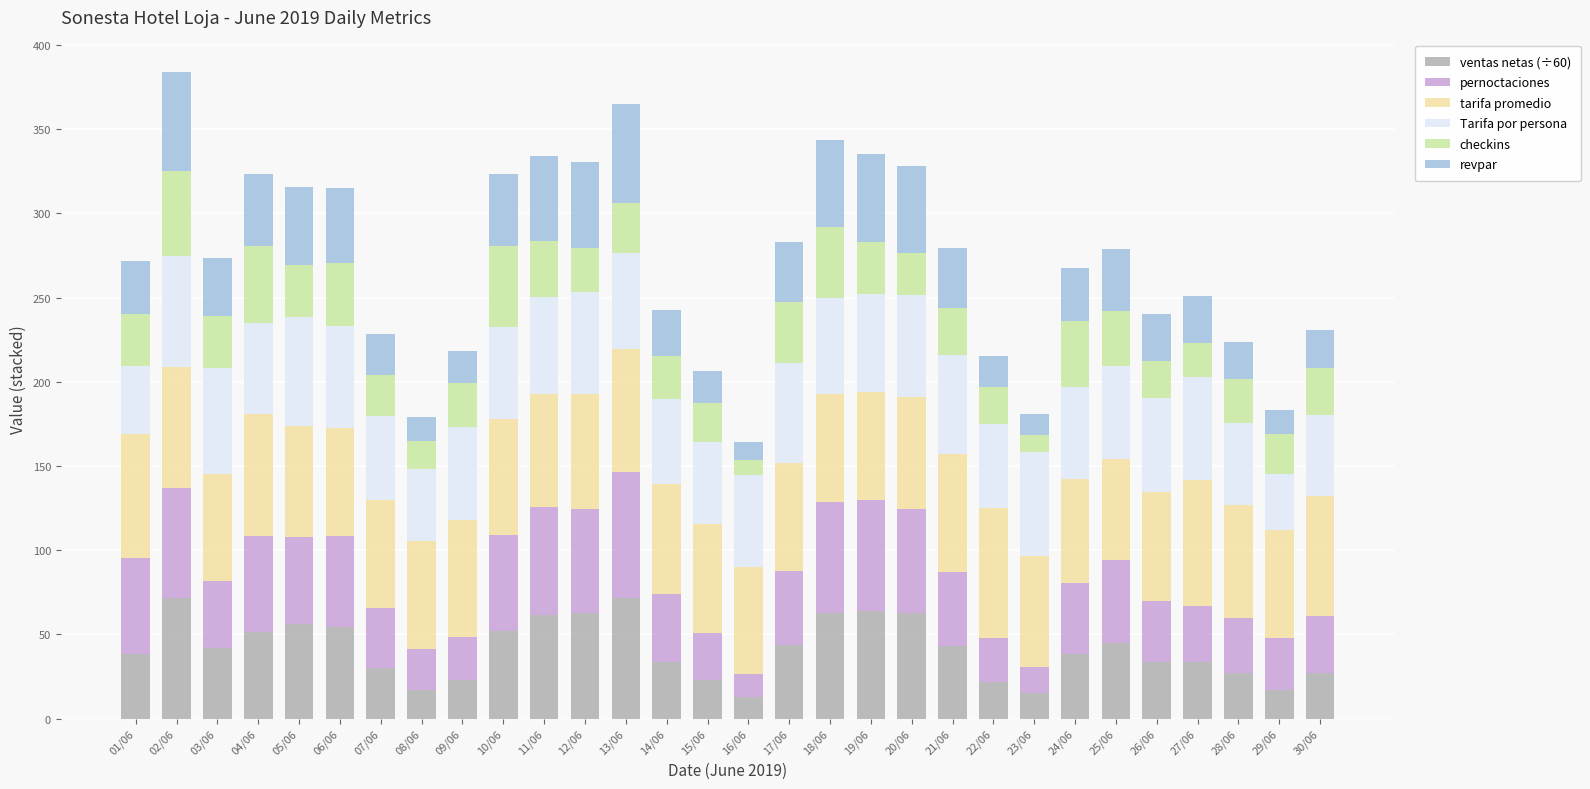

What is the label of the 26th bar from the right?

05/06